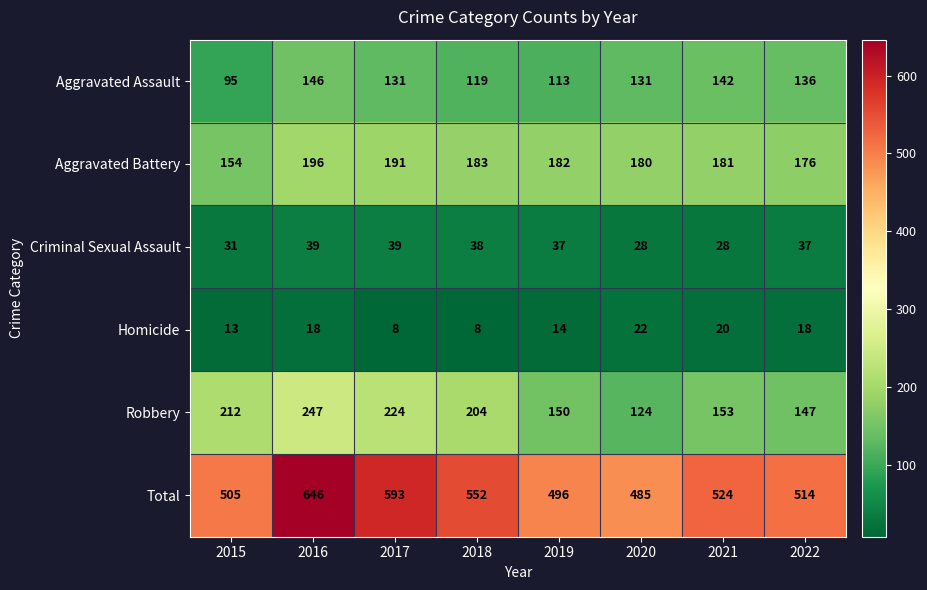

Which series has the largest range (max minus min)?

Total